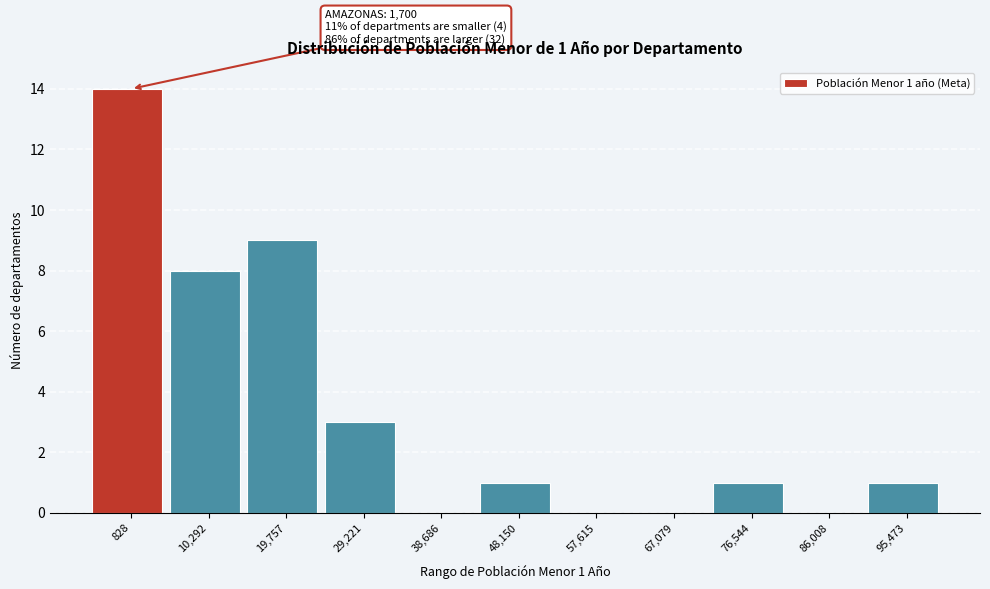

Reading left to right, list all the values displayed in this chart.

828=14	10,292=8	19,757=9	29,221=3	38,686=0	48,150=1	57,615=0	67,079=0	76,544=1	86,008=0	95,473=1